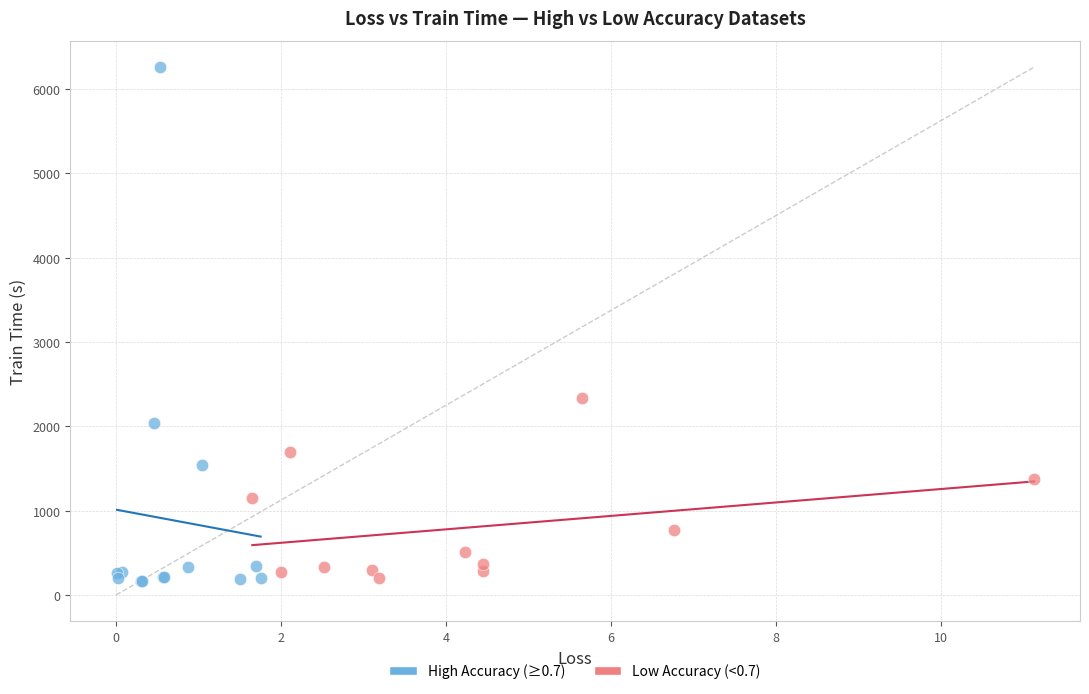

Which series has the largest Y range (max minus min)?

High Accuracy (≥0.7)